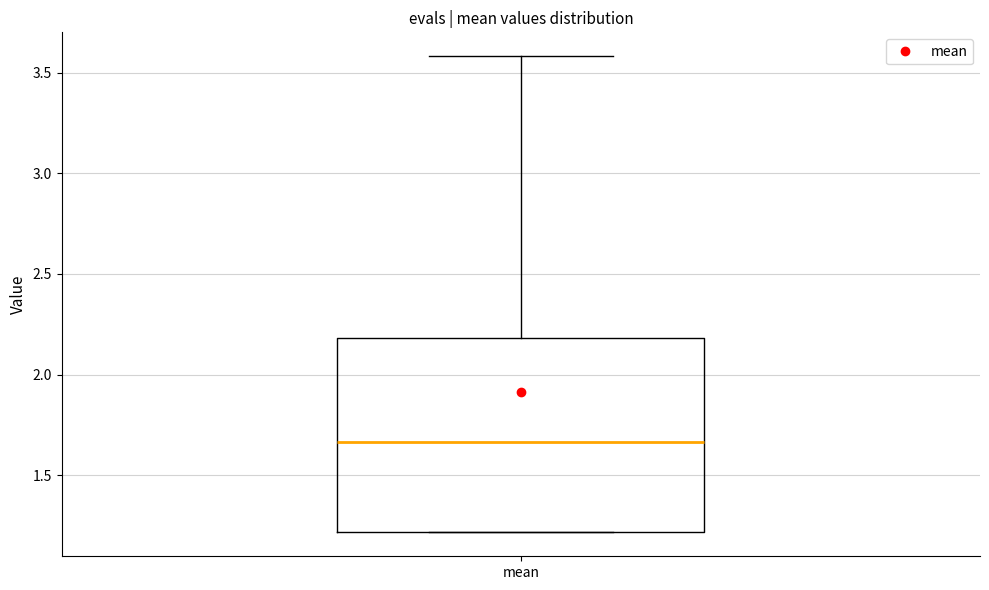

Where is the upper edge of the box for mean on the y-axis? The values are not printed on the chart, so give them approximately, as read against the axis.

2.20